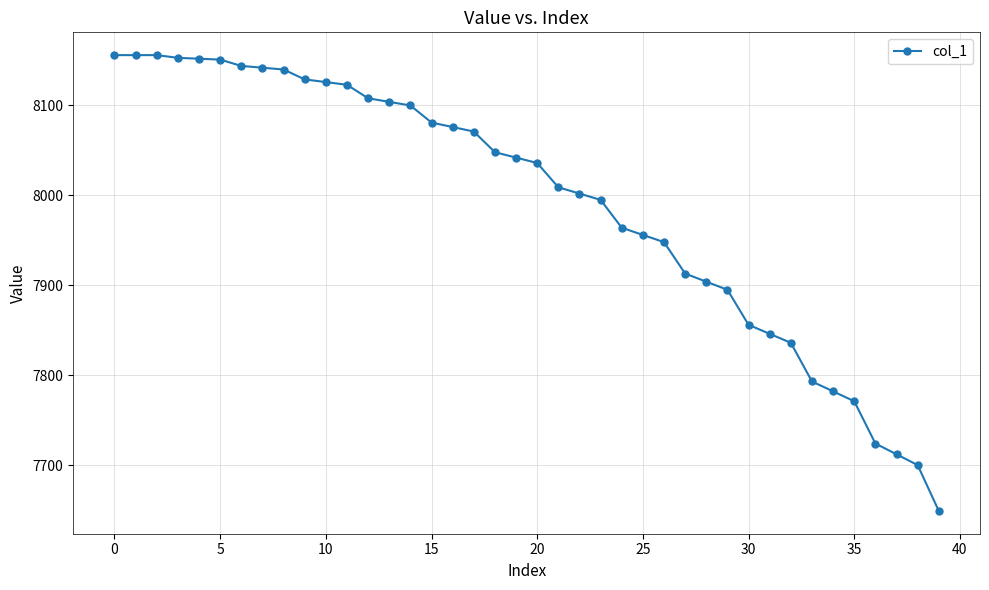

What is the value of the 23rd point from the left?

8002